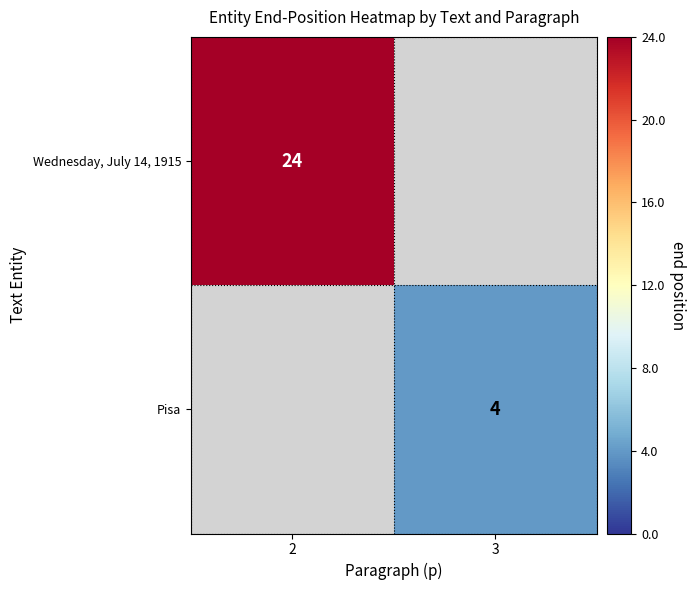

The value of Pisa at 3 is 4. True or false?

True